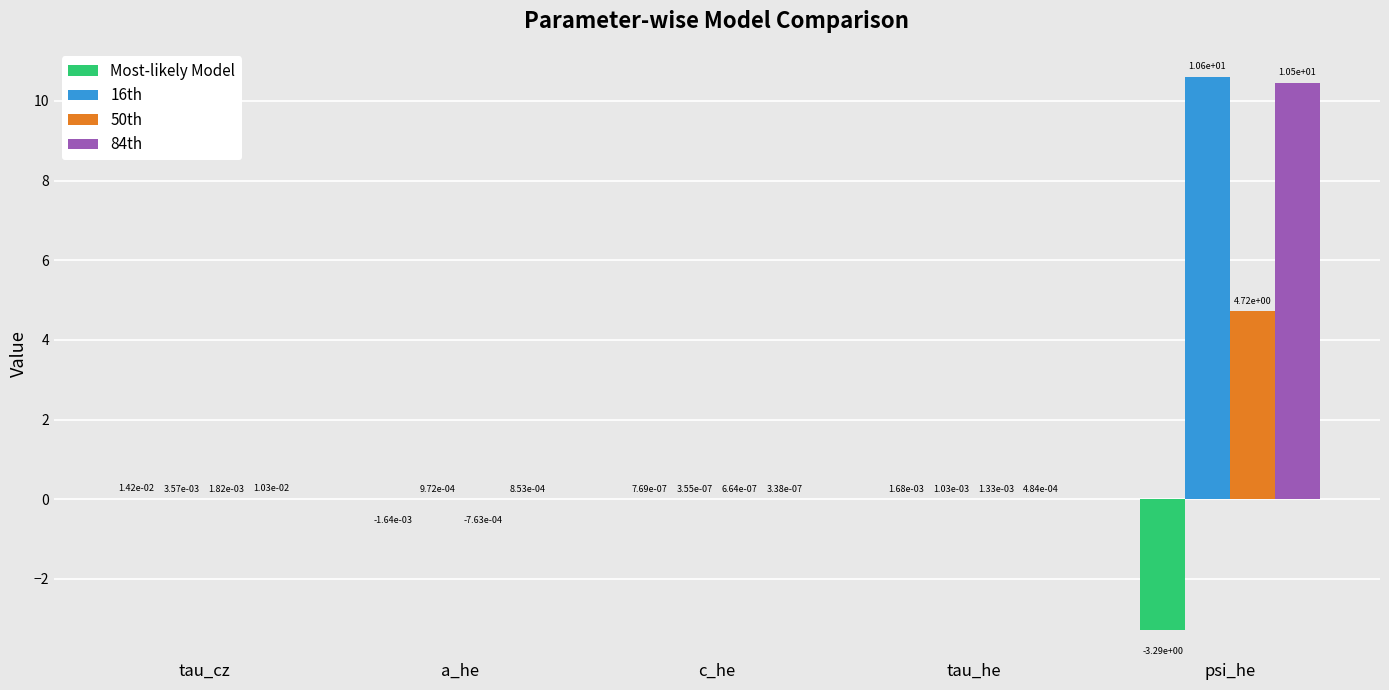

What is the greatest value displayed?

10.6